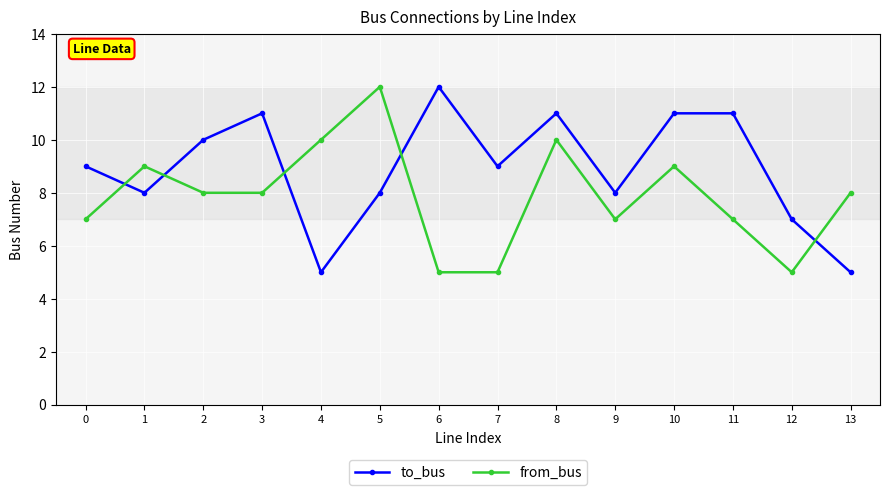

Reading left to right, extract all data points from this chart.

to_bus: 0=9	1=8	2=10	3=11	4=5	5=8	6=12	7=9	8=11	9=8	10=11	11=11	12=7	13=5
from_bus: 0=7	1=9	2=8	3=8	4=10	5=12	6=5	7=5	8=10	9=7	10=9	11=7	12=5	13=8